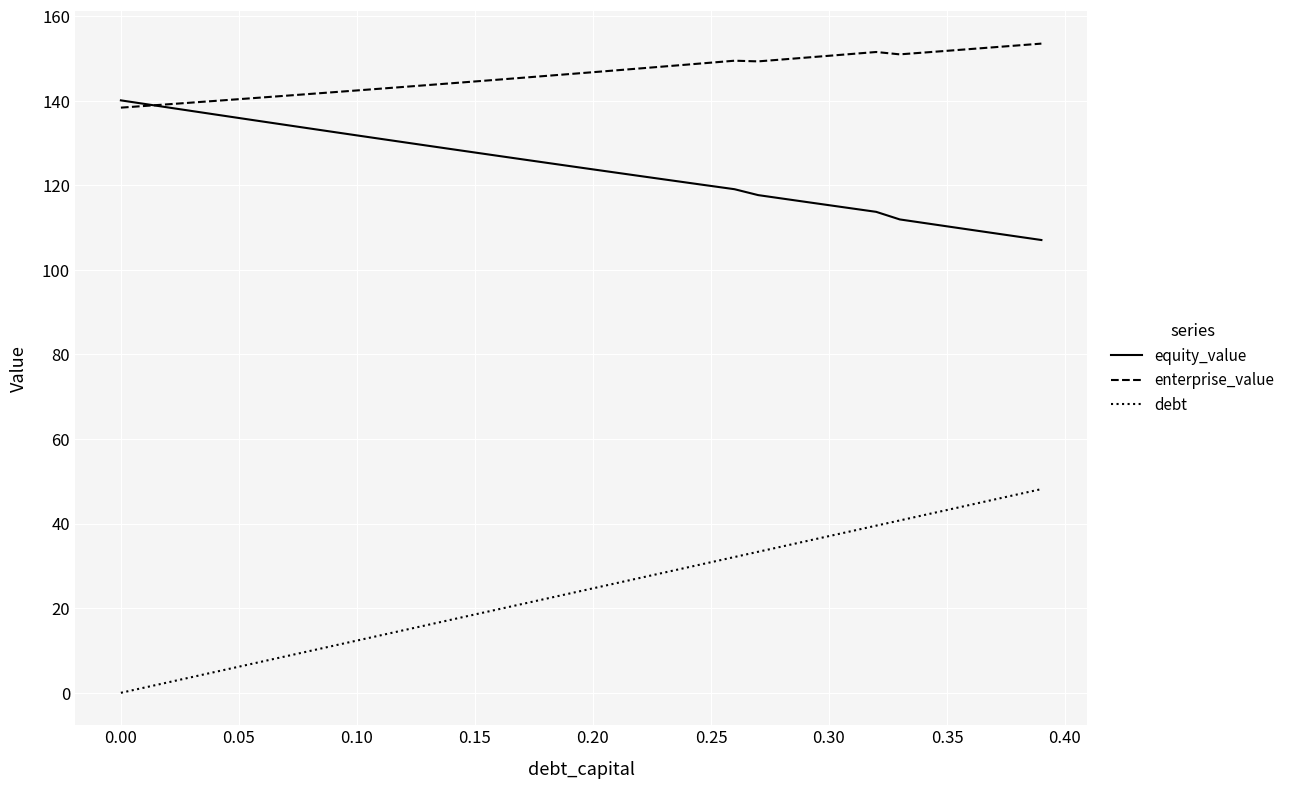

What is the maximum value for equity_value?

140.1